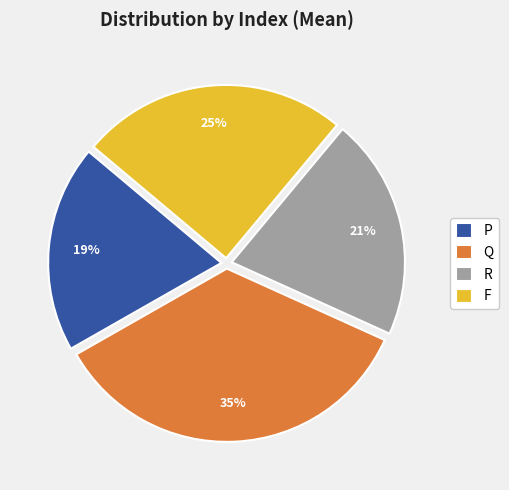

Do F and R together represent more than half of the pie?

No